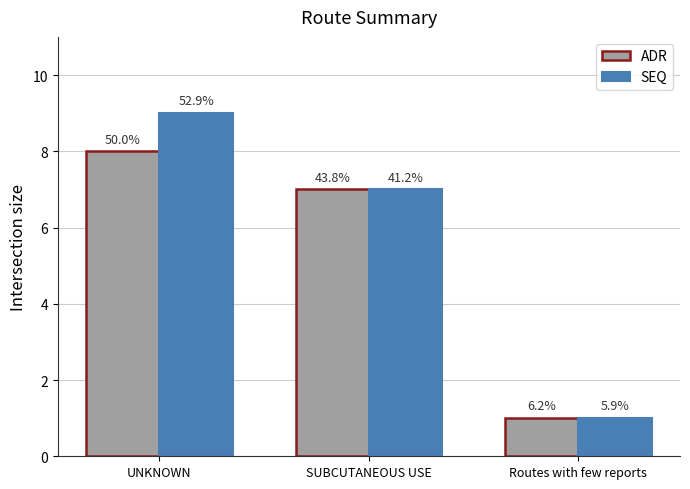

How many groups of bars are there?

3